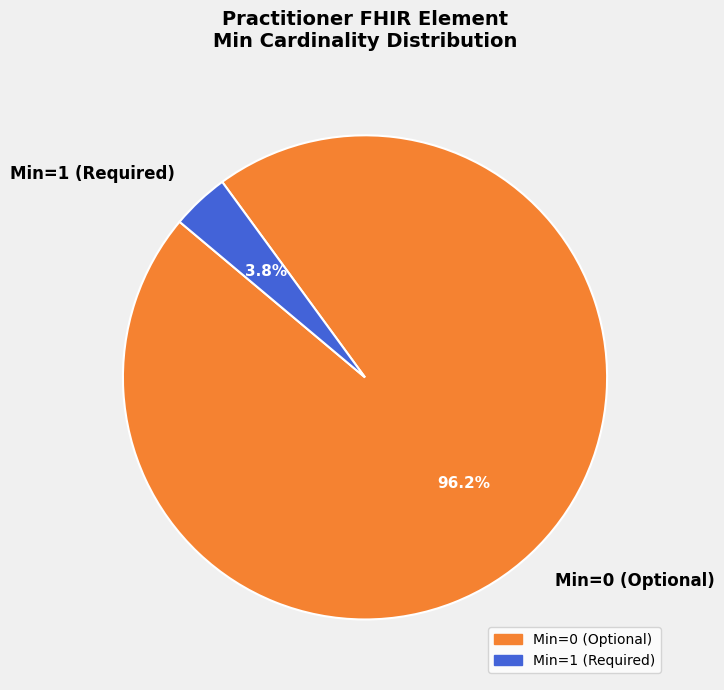

Is there any slice that represents more than half of the pie?

Yes